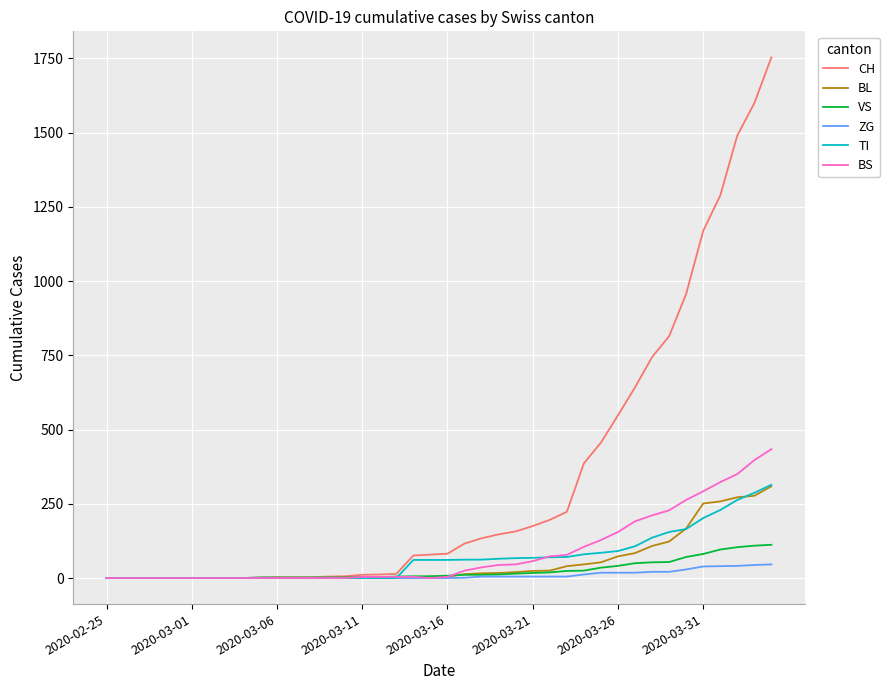

Which series has the largest total across all categories?

CH